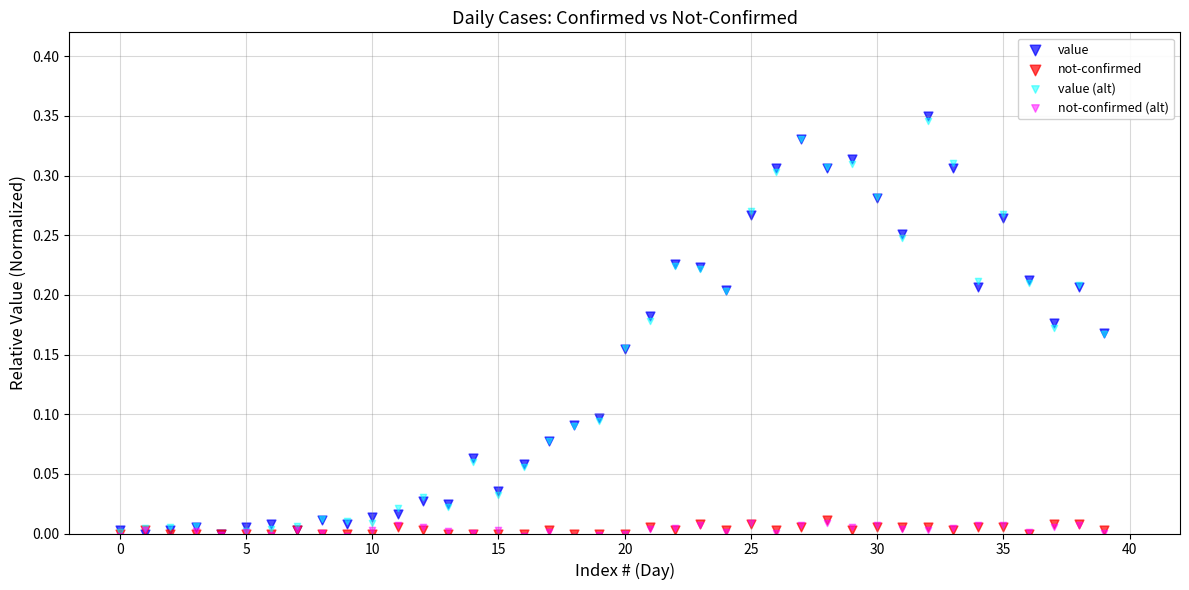

What are all the series names shown in the legend?

value, not-confirmed, value (alt), not-confirmed (alt)